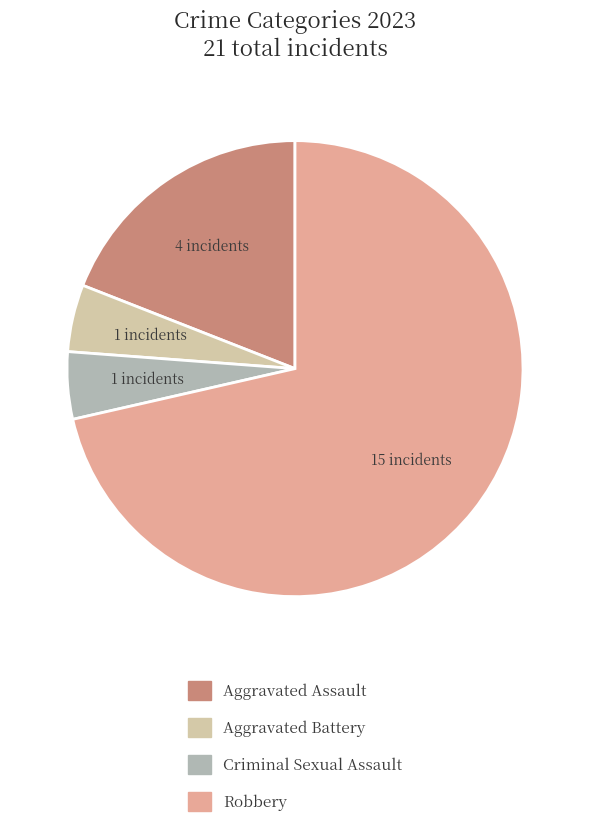

Approximately how many times larger is the value at Aggravated Assault compared to Robbery?

0.3